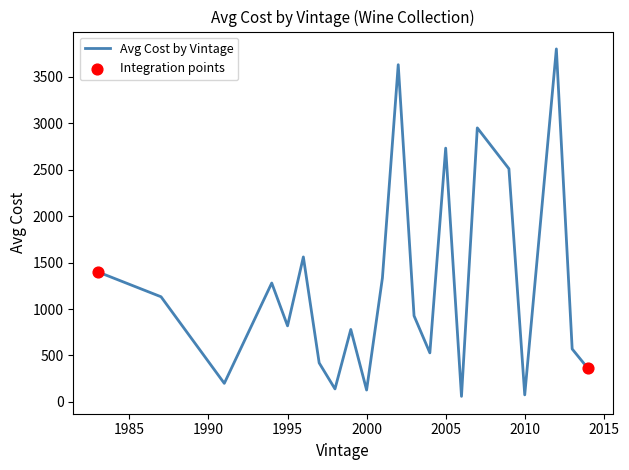

What is the difference between the maximum and minimum values?

3740.0